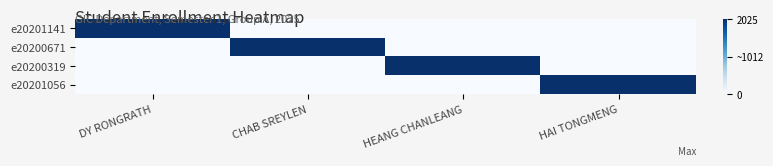

Reading left to right, transcribe all the data shown in this chart.

e20201141: DY RONGRATH=1	CHAB SREYLEN=0	HEANG CHANLEANG=0	HAI TONGMENG=0
e20200671: DY RONGRATH=0	CHAB SREYLEN=1	HEANG CHANLEANG=0	HAI TONGMENG=0
e20200319: DY RONGRATH=0	CHAB SREYLEN=0	HEANG CHANLEANG=1	HAI TONGMENG=0
e20201056: DY RONGRATH=0	CHAB SREYLEN=0	HEANG CHANLEANG=0	HAI TONGMENG=1